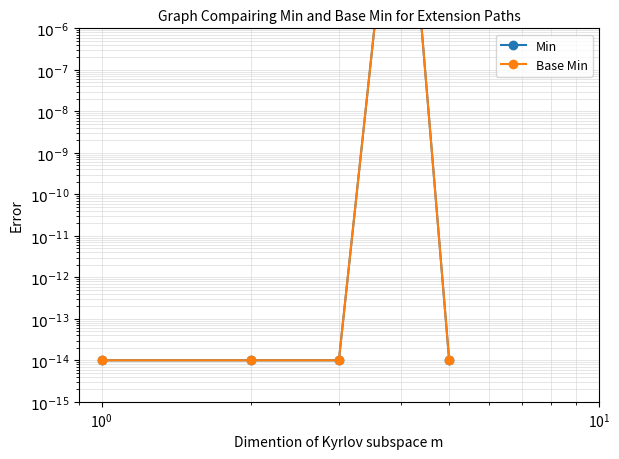

True or false: Min has a value of 0.0 at $\mathdefault{10^{-1}}$.

False